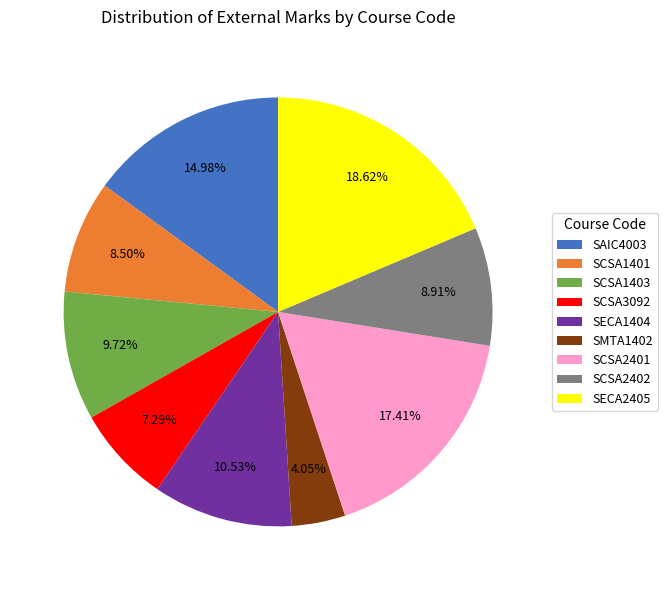

To the nearest percent, what percentage of the pie is SCSA2401?

17%